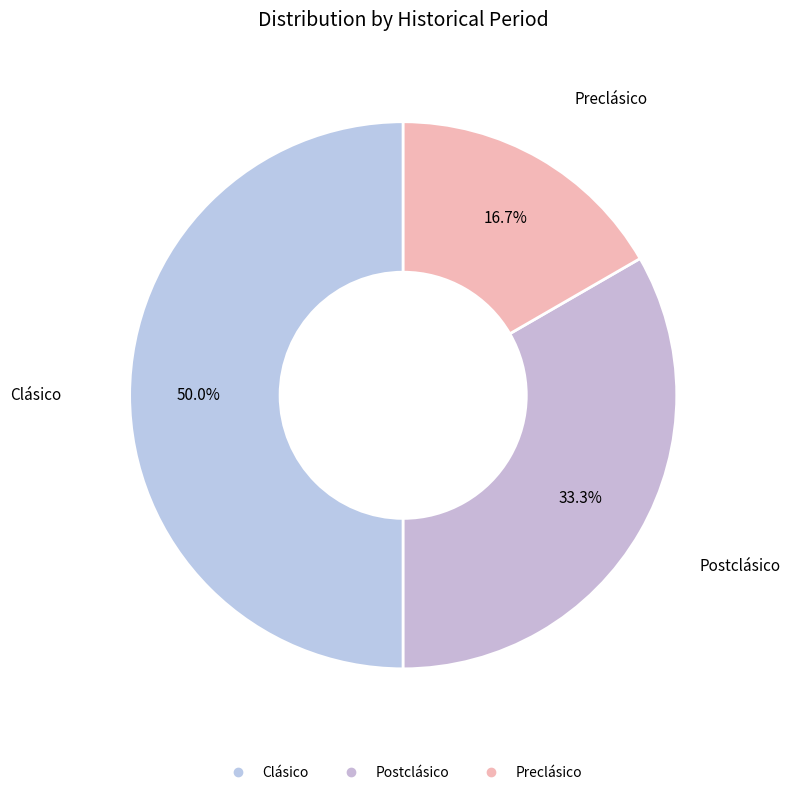

Does Postclásico account for over 50% of the chart?

No